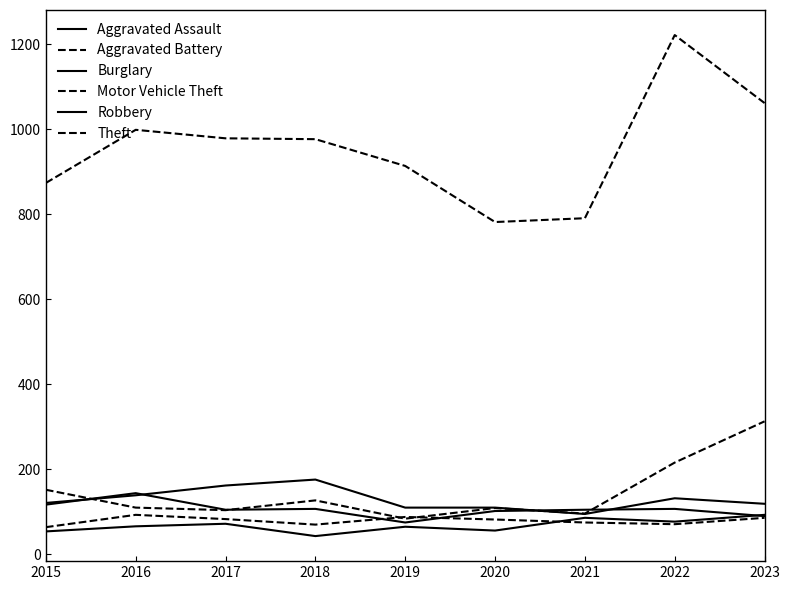

What is the approximate value of Aggravated Battery at 2021?

75